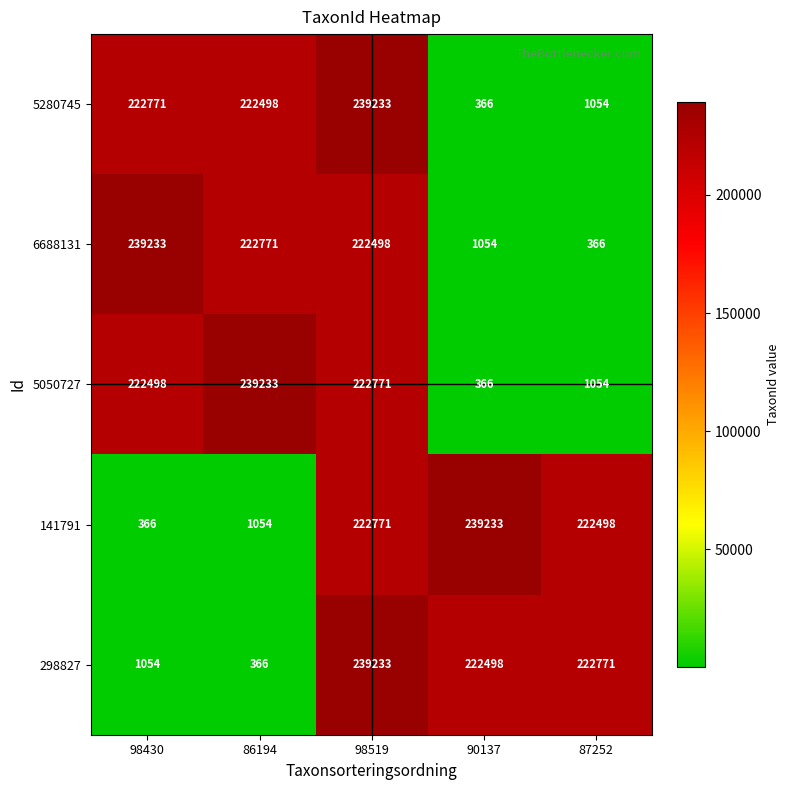

What is the maximum value shown in the chart?

239233